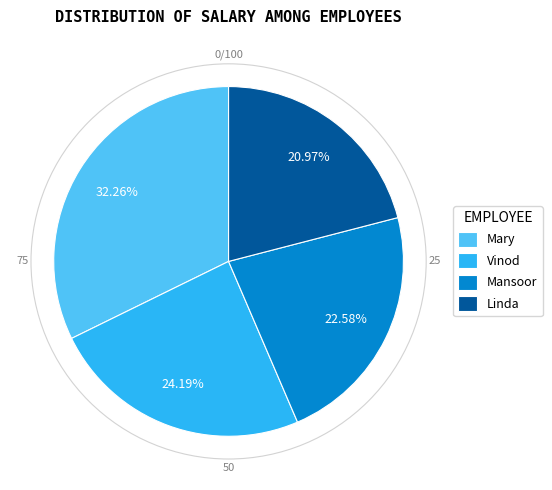

To the nearest percent, what is the difference between the largest and smallest slice percentages?

11%